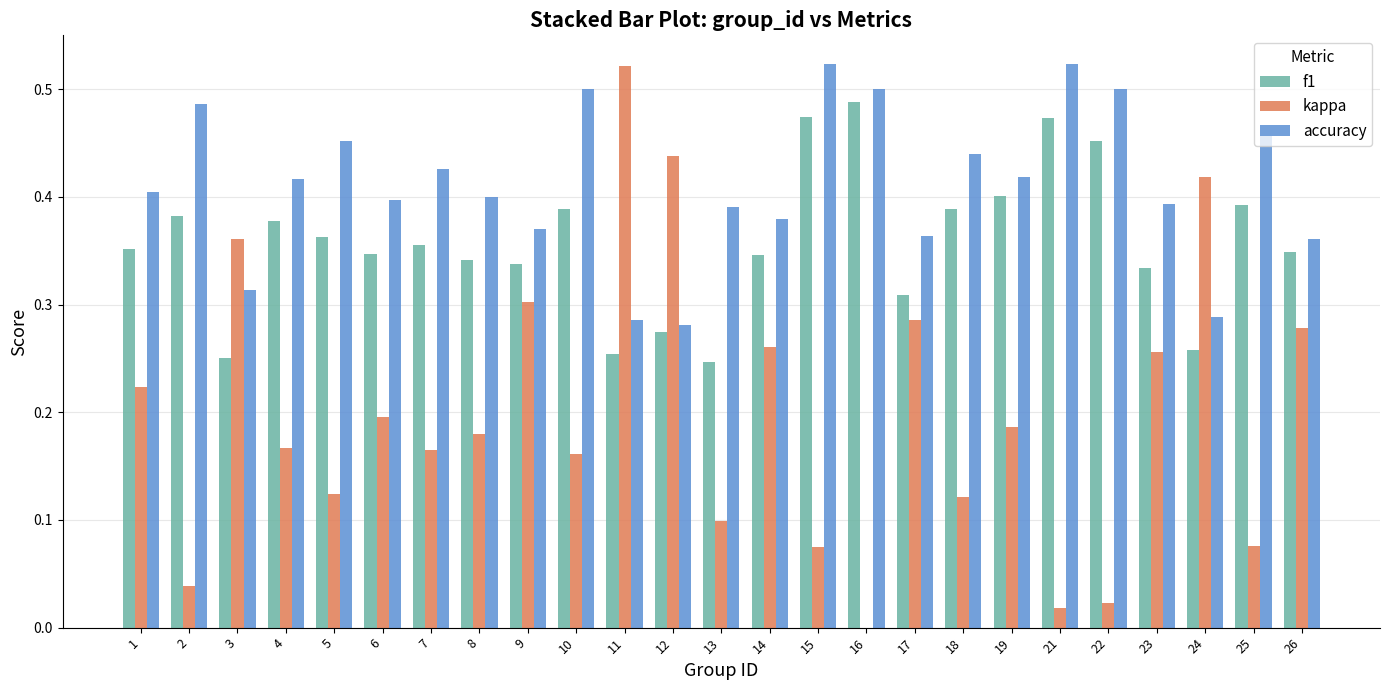

Between 4 and 17, which series saw the biggest shift?

kappa